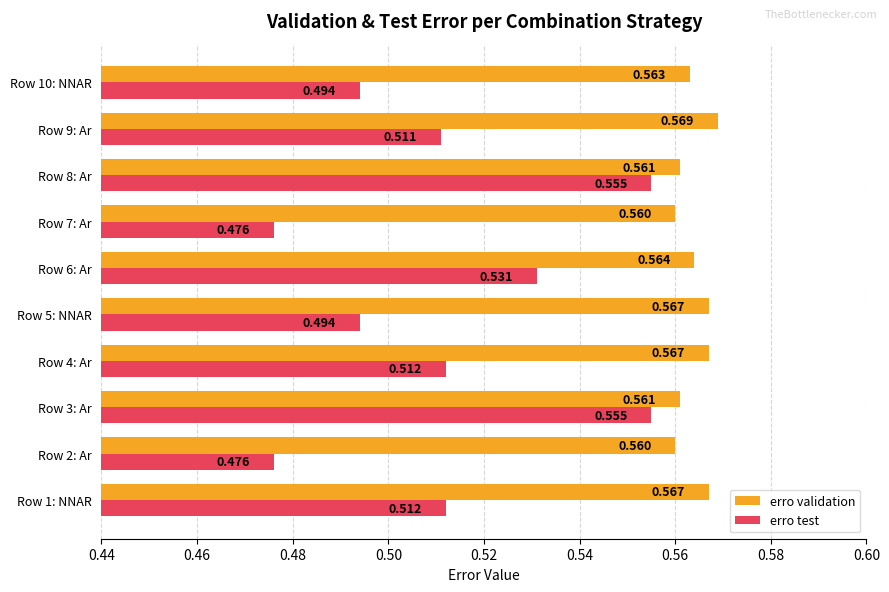

What is the sum of all erro validation values?

5.6